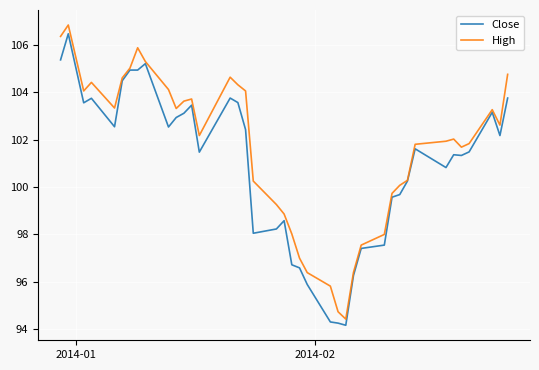

Which series has the widest spread of values?

High